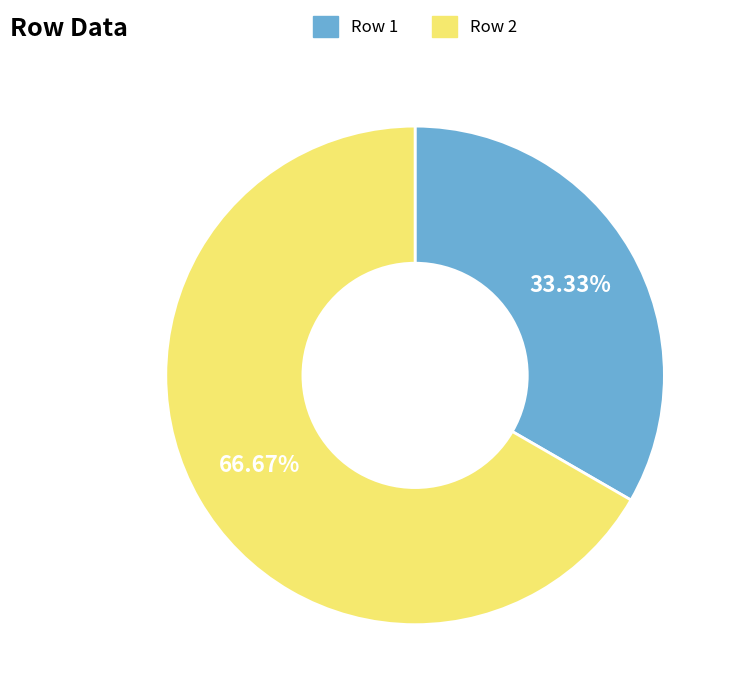

Between Row 2 and Row 1, which is larger?

Row 2